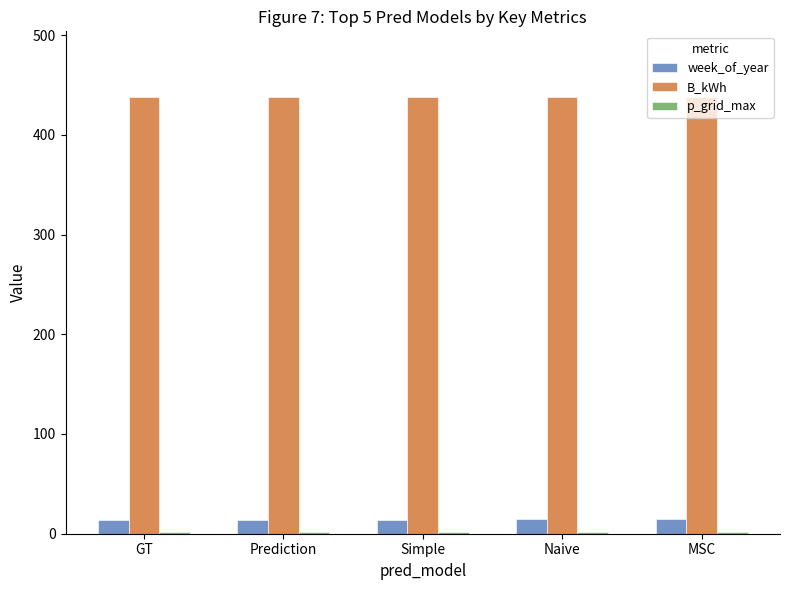

What is the highest value of the B_kWh series?

438.0